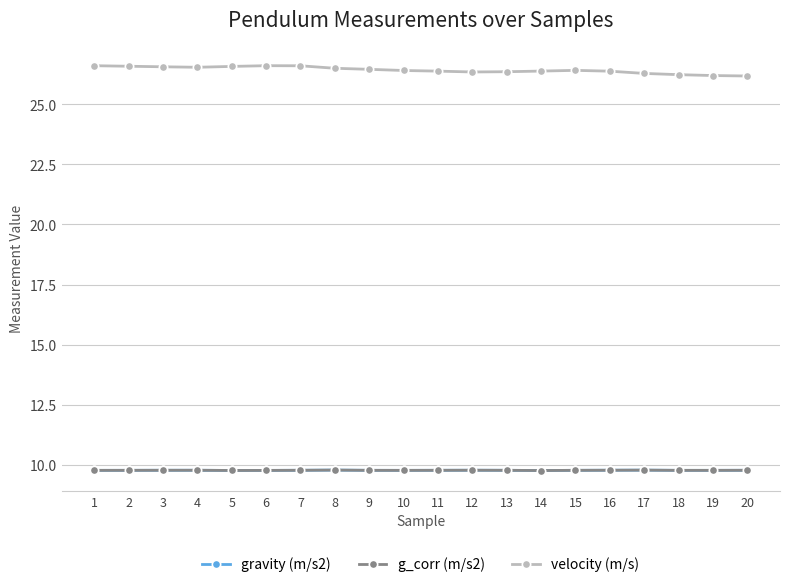

True or false: gravity (m/s2) has a value of 9.8 at 11.

True